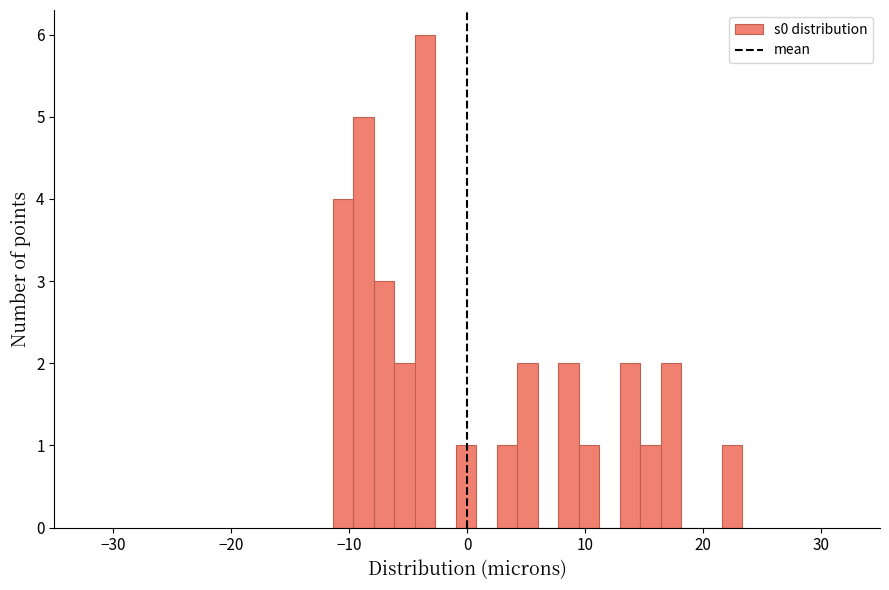

Around what value on the x-axis is the tallest bar? Give the approximate position of its centre, as read against the axis.

-4